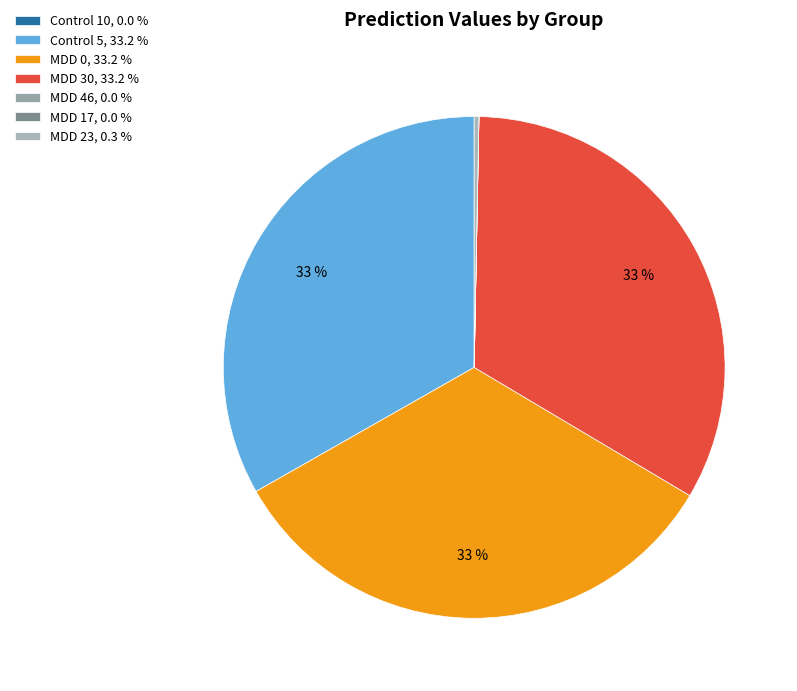

What percentage is the MDD 0 slice, to the nearest percent?

33%